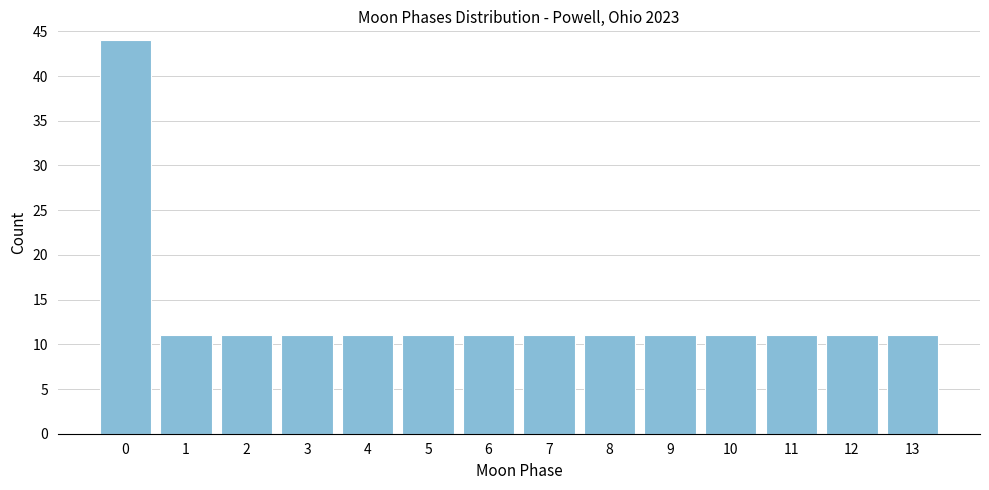

Reading left to right, what are all the values shown in this chart?

44	11	11	11	11	11	11	11	11	11	11	11	11	11